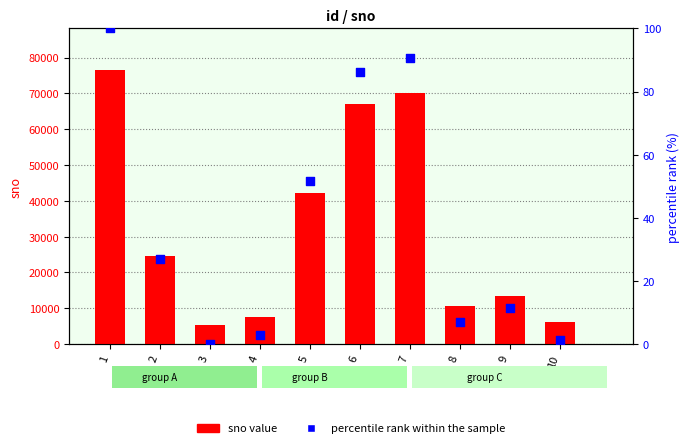

Which series has the largest Y range (max minus min)?

sno value